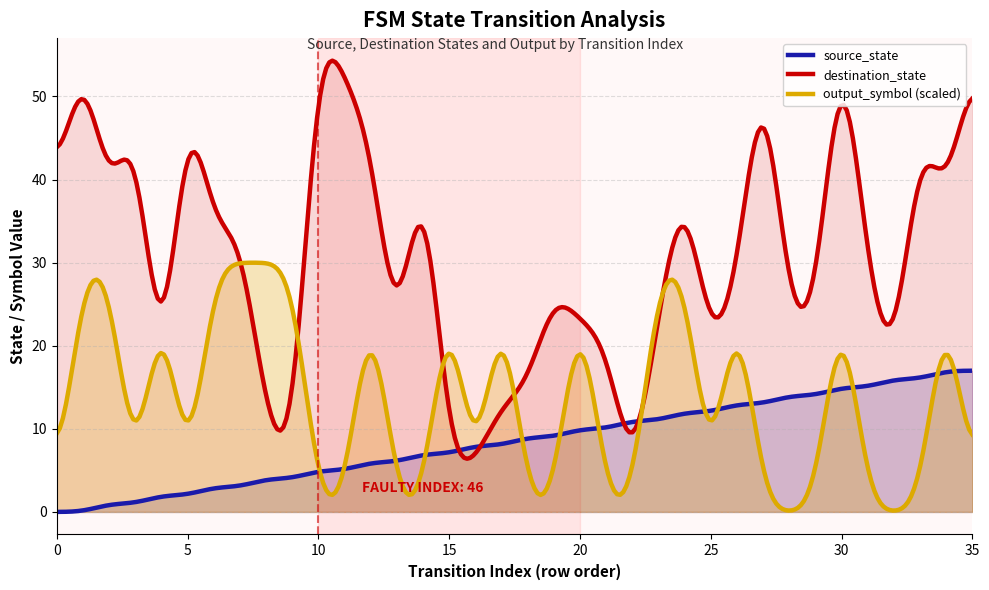

True or false: output_symbol has more than 2 interior local peaks.

True